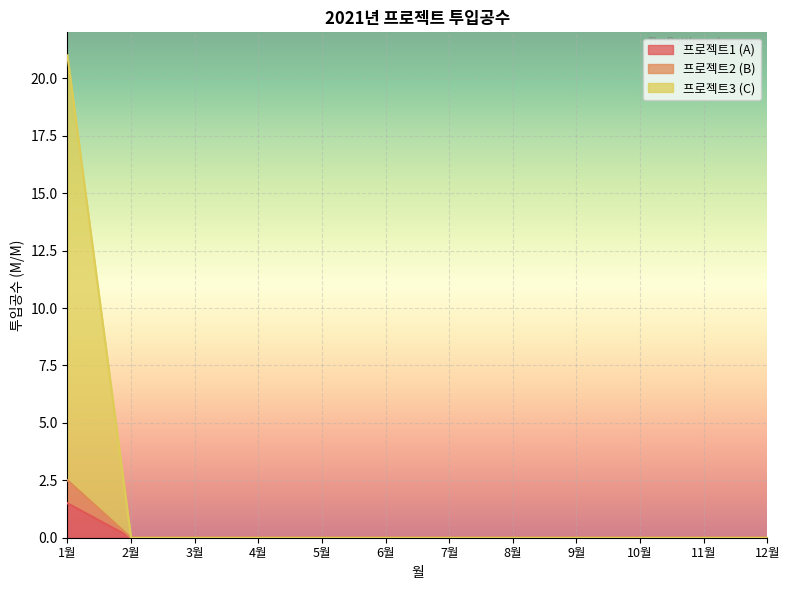

Between 4월 and 11월, which series saw the biggest shift?

프로젝트1 (A)